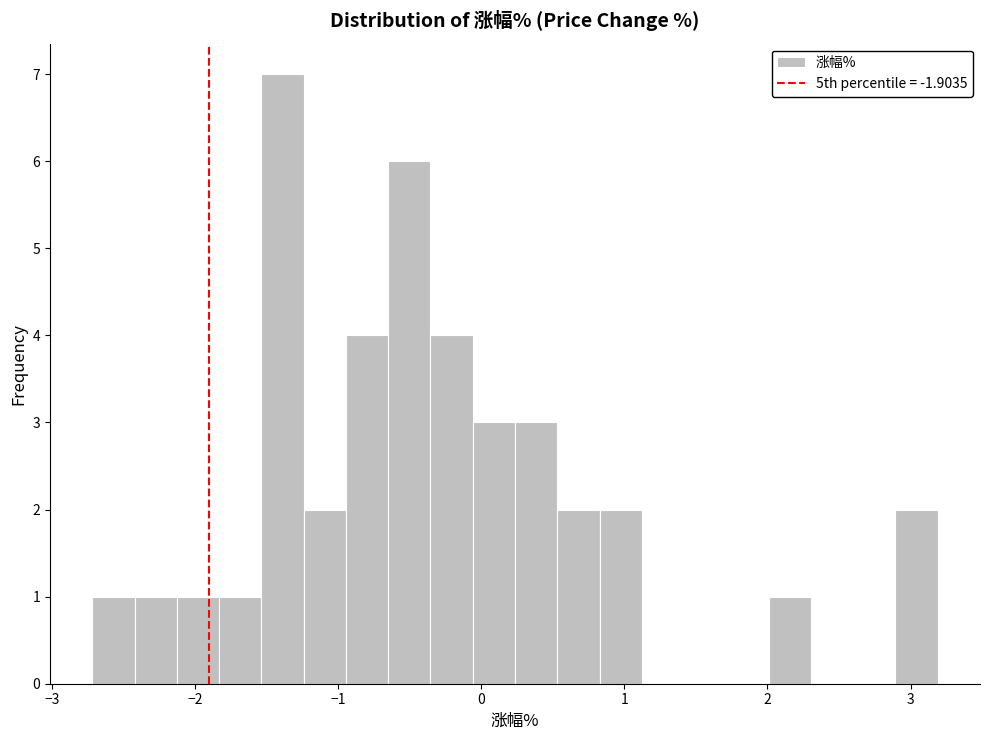

Read against the x-axis, roughly where is the centre of the tallest bar?

-1.4